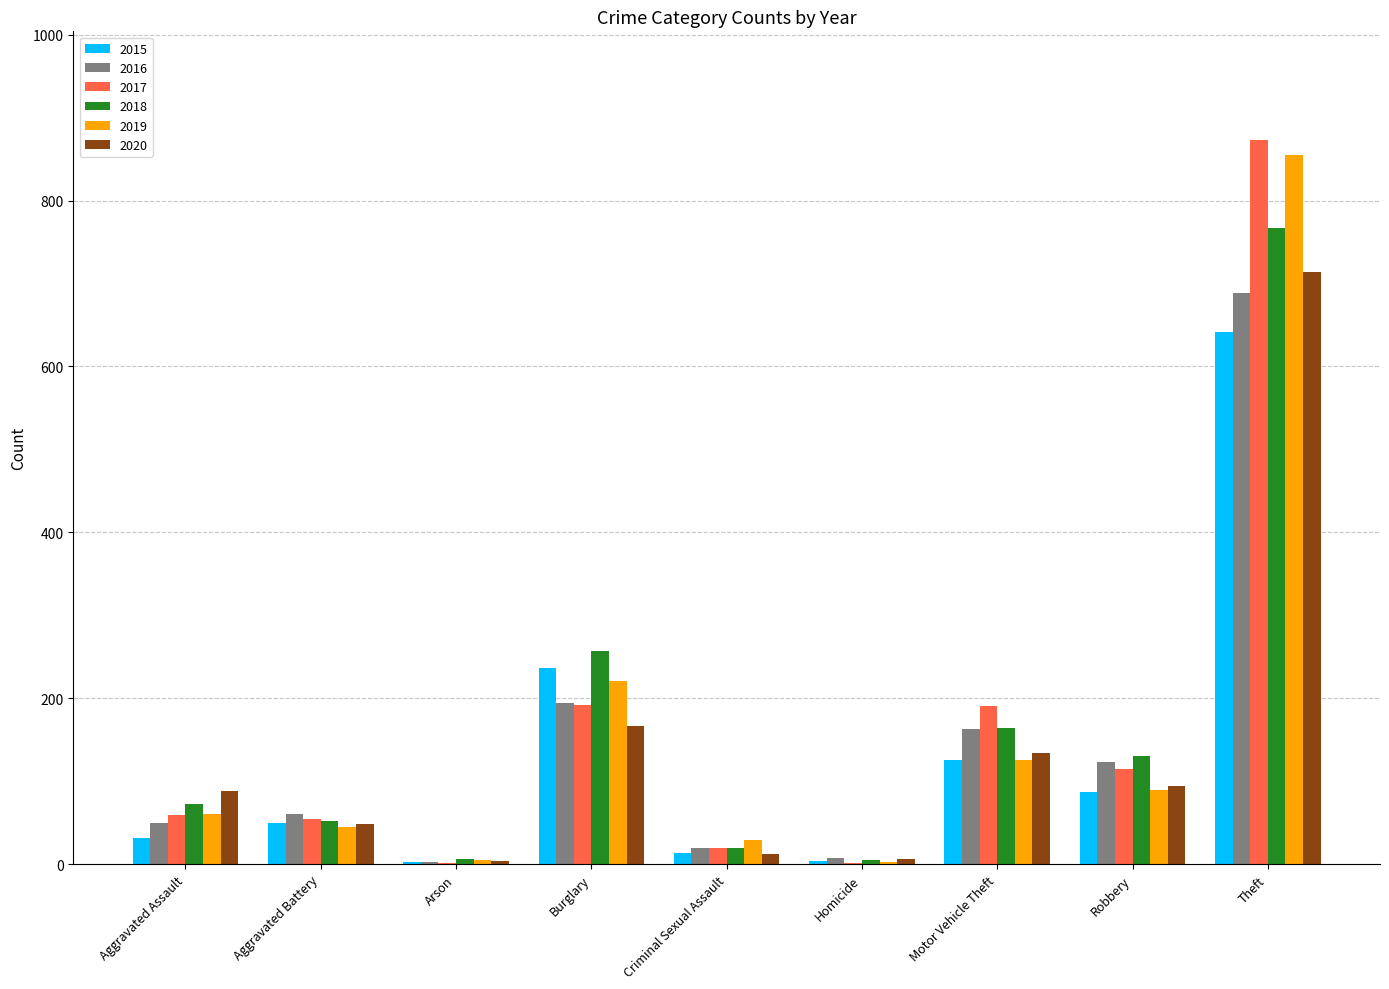

The 2015 series shows 131 at Burglary. True or false?

False